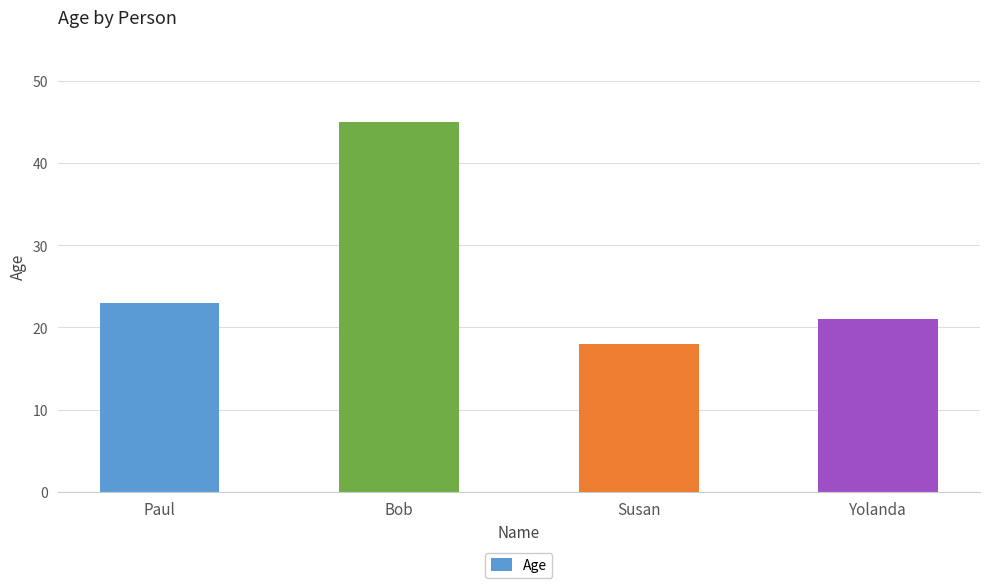

List the labels in order of value, largest first.

Bob, Paul, Yolanda, Susan